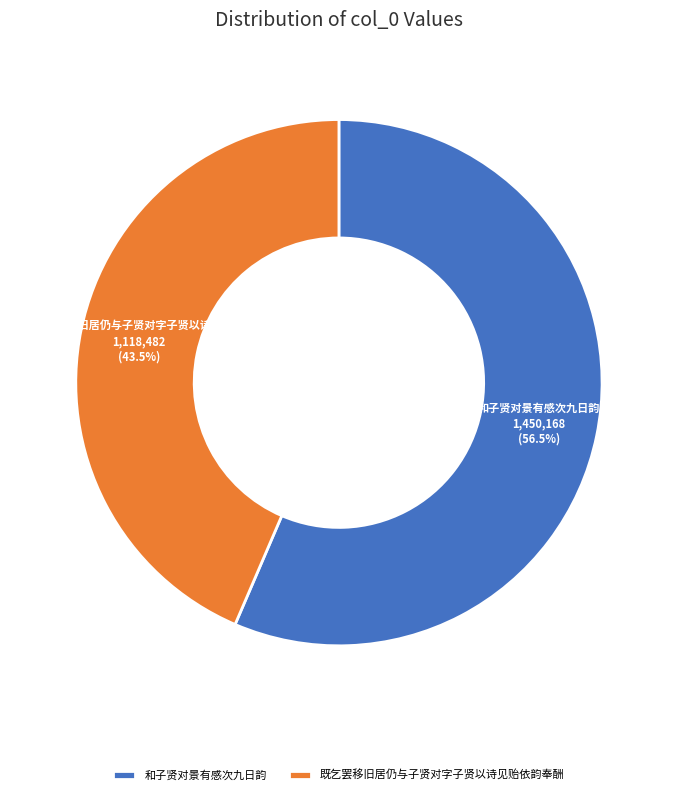

Is there a majority slice in this chart?

Yes